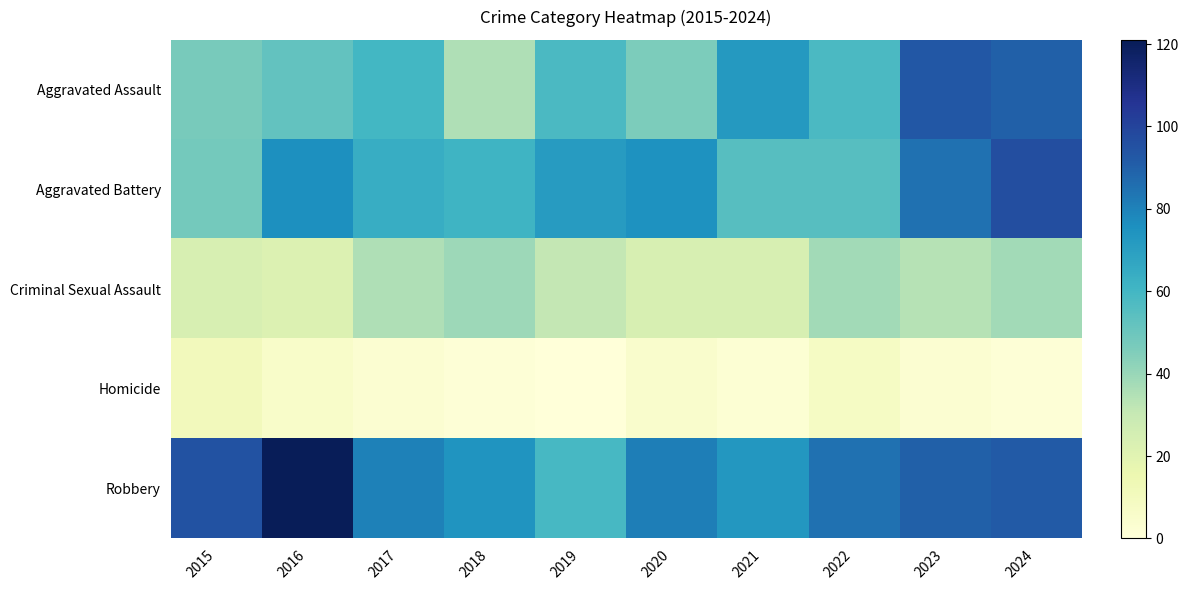

At how many categories does at least one series exceed 13?

10